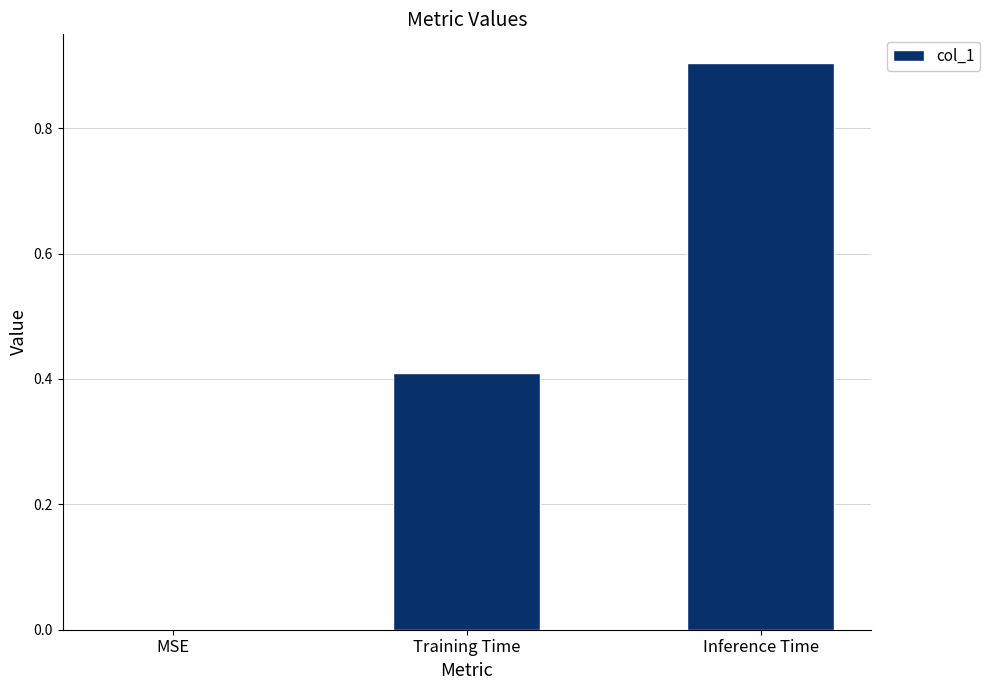

Count the values in the range 0 to 1.

3